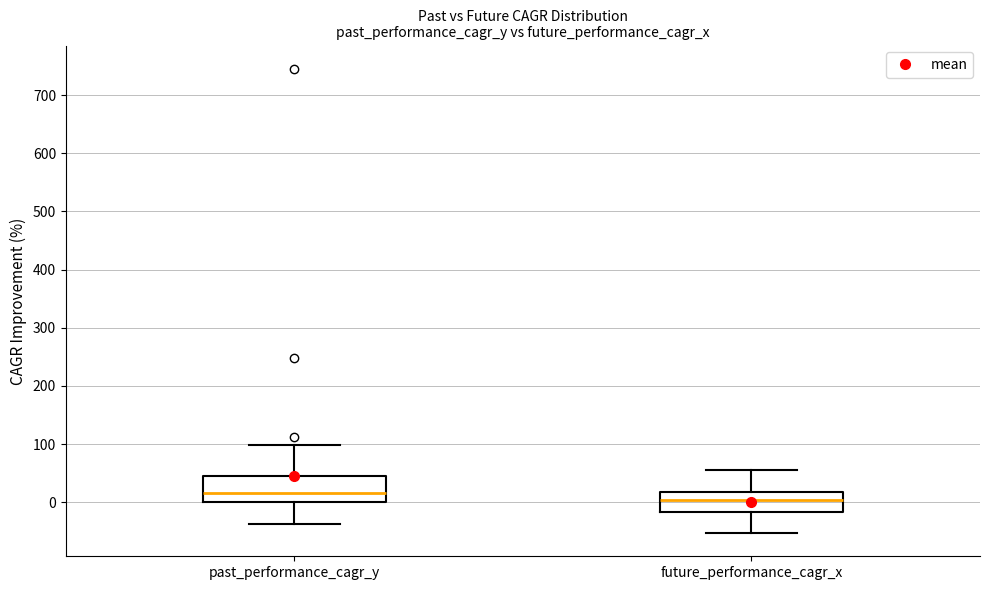

Reading left to right, read every box against the y-axis: the position of its median line, the range the box covers, and the ends of its whiskers. The values are not printed on the chart, so give them approximately, as read against the axis.

past_performance_cagr_y: median 20, box 0 to 40, whiskers -40 to 100
future_performance_cagr_x: median 0, box -20 to 20, whiskers -50 to 60